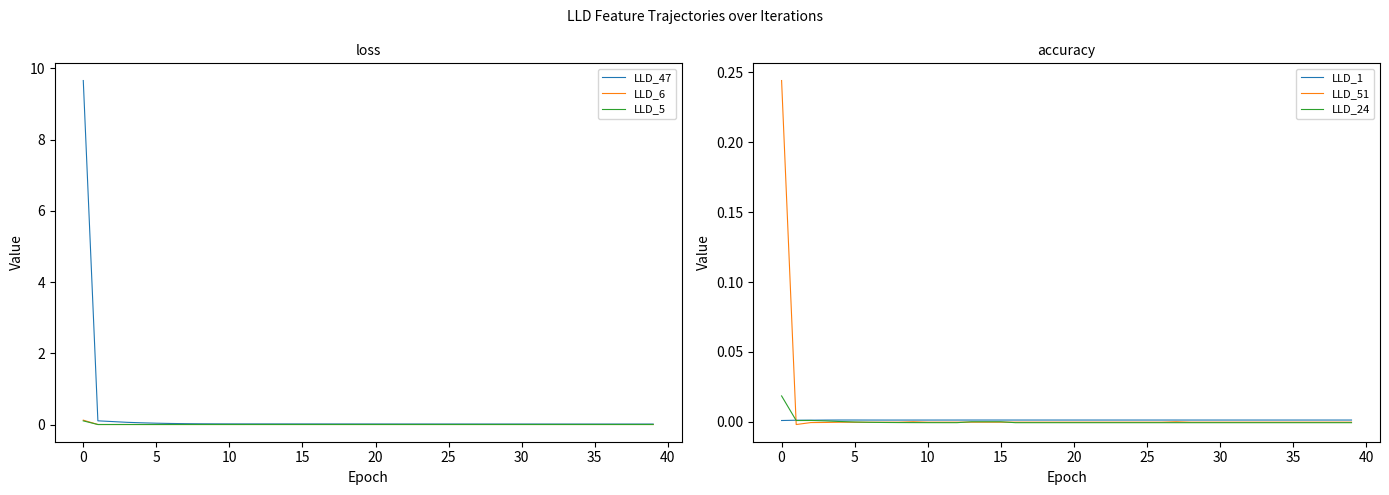

What is the label of the 18th point from the right?

22